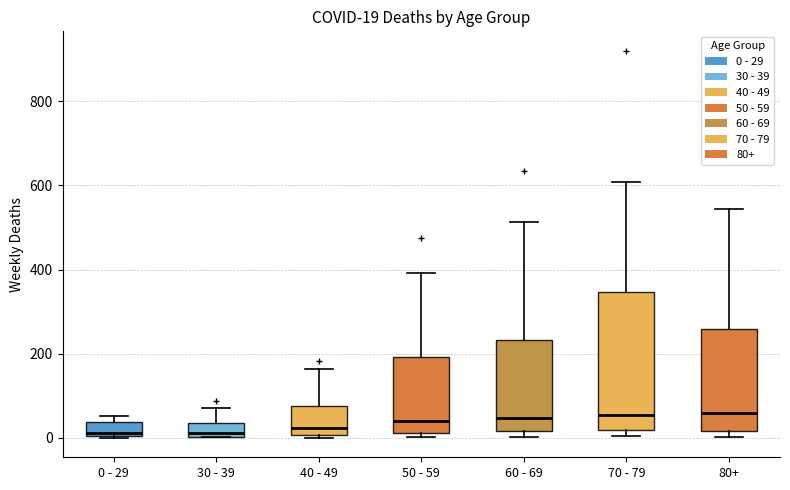

Comparing the boxes themselves (not the whiskers), which one is the tallest?

70 - 79